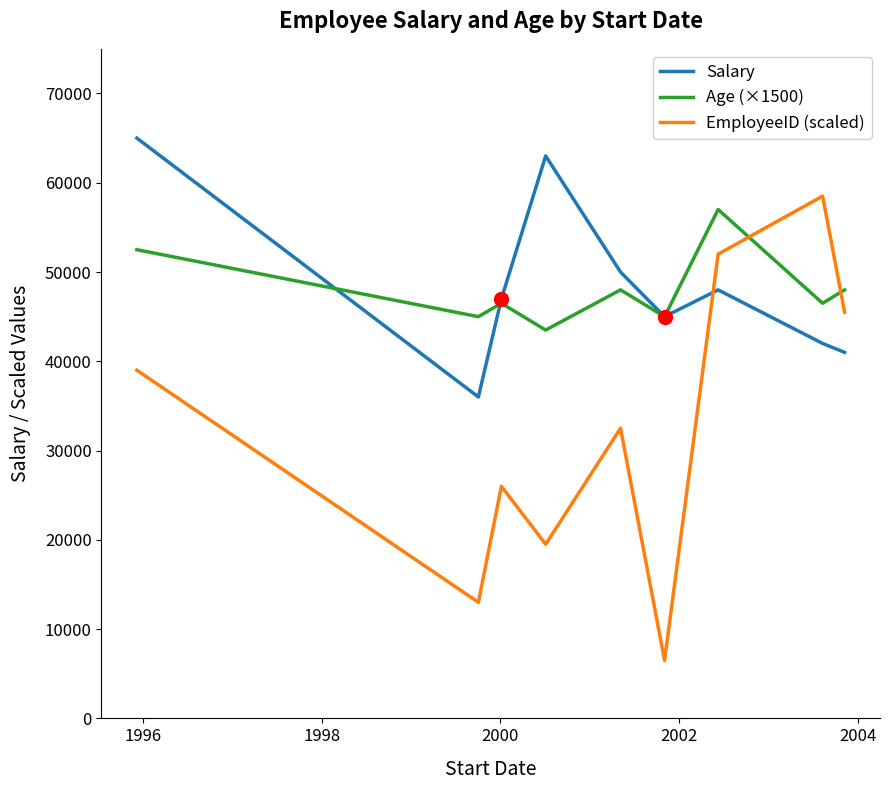

Reading left to right, what are all the values shown in this chart?

Salary: 65000	36000	47000	63000	50000	45000	48000	42000	41000
Age (×1500): 52500	45000	46500	43500	48000	45000	57000	46500	48000
EmployeeID (scaled): 39000	13000	26000	19500	32500	6500	52000	58500	45500